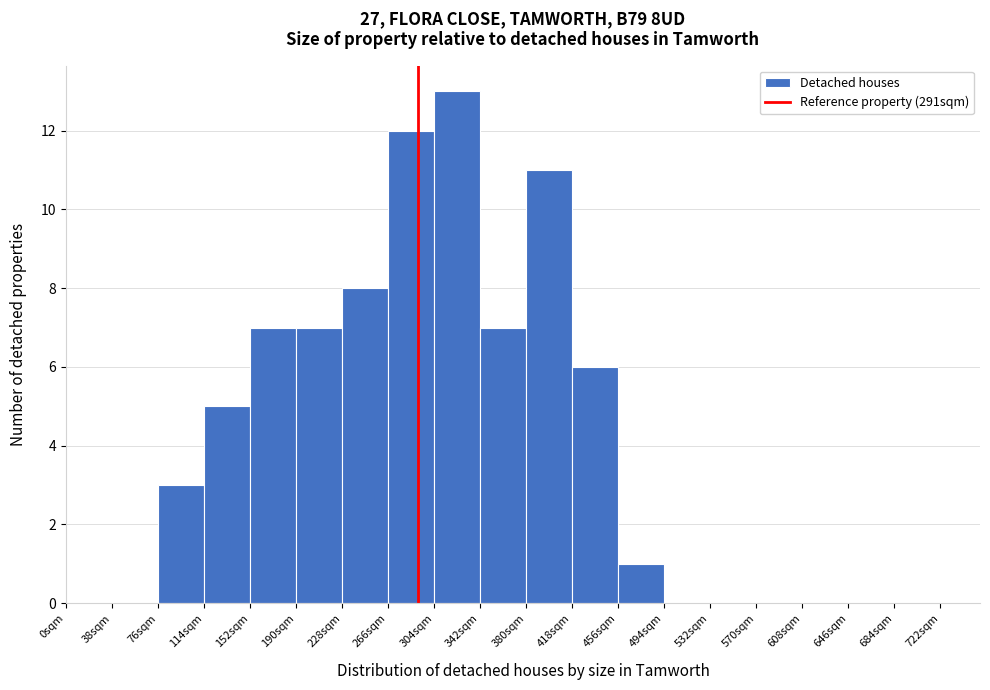

Over which range of the x-axis is the bar tallest?

304 to 342